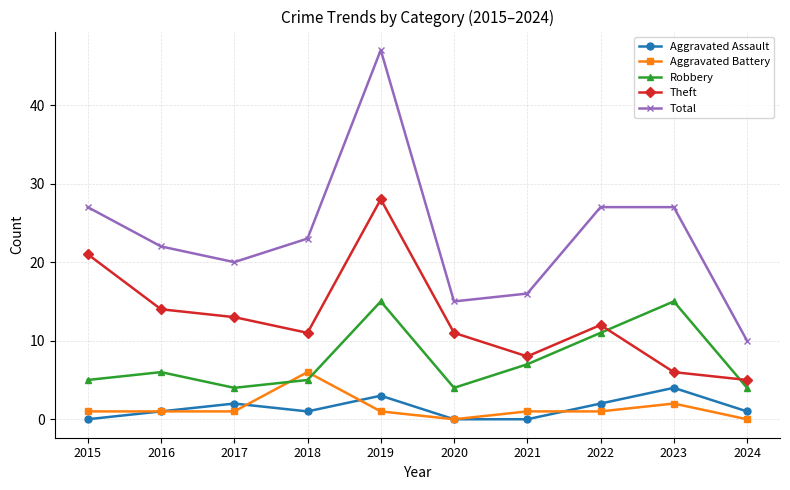

True or false: Robbery and Aggravated Assault intersect in this chart.

False